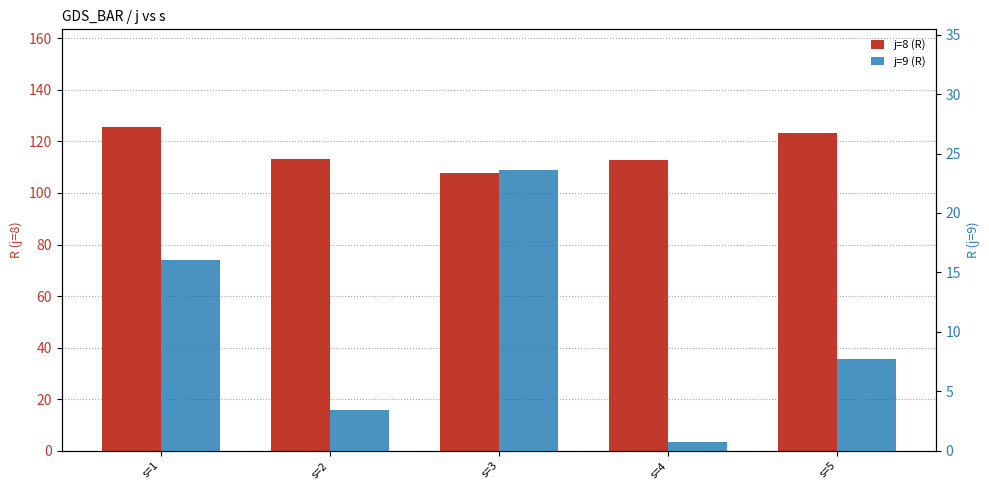

The j=8 (R) series shows 195.4 at s=5. True or false?

False